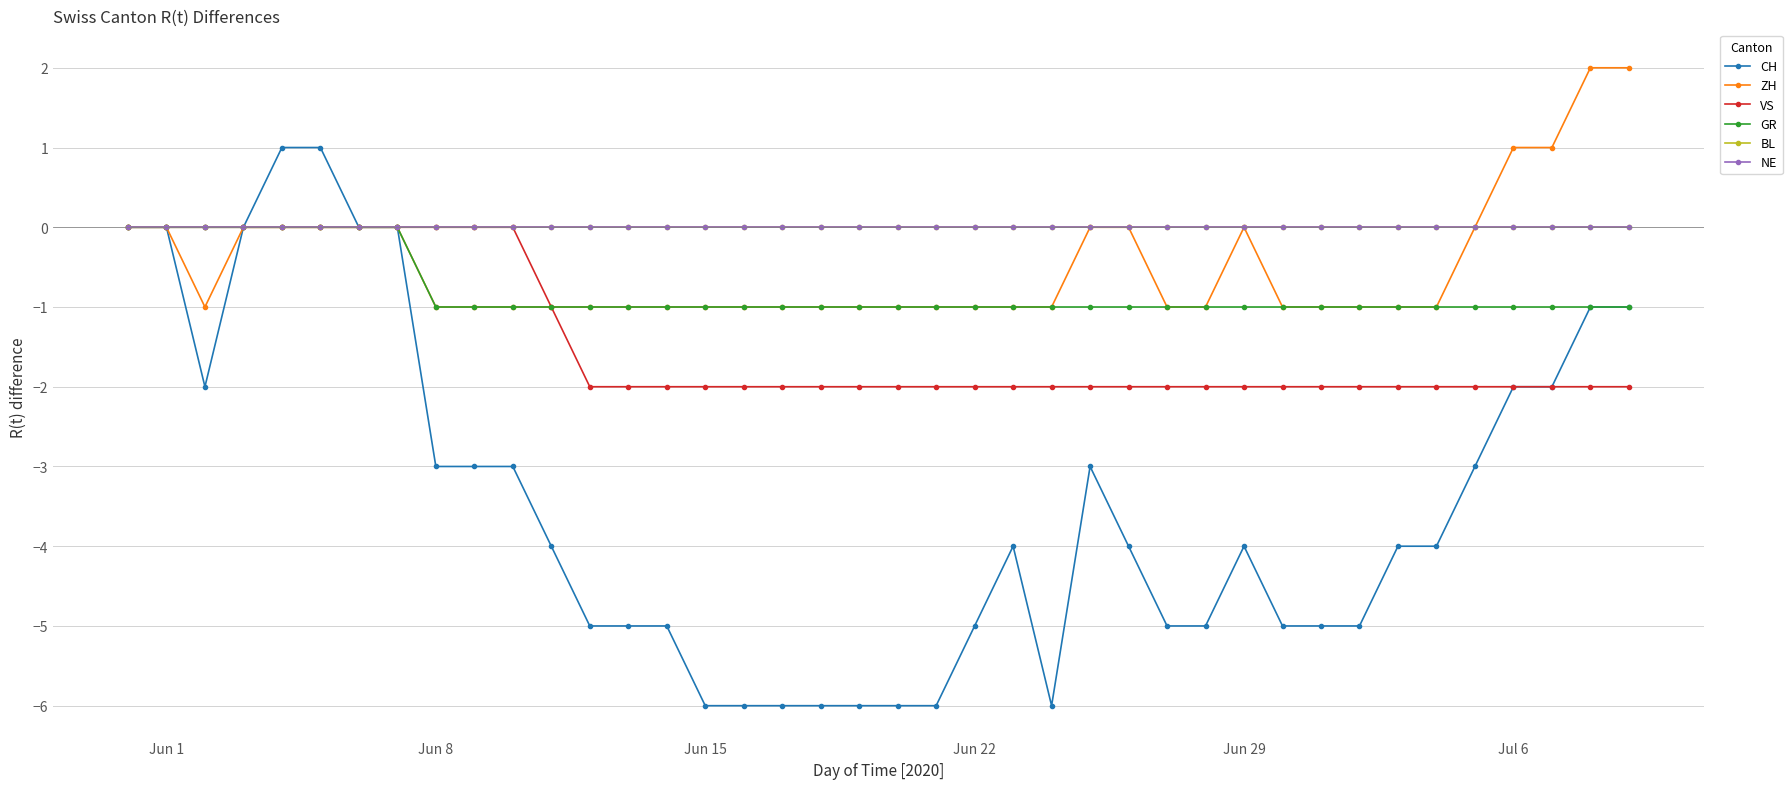

What is the value of the GR point at the 9th from the left?

-1